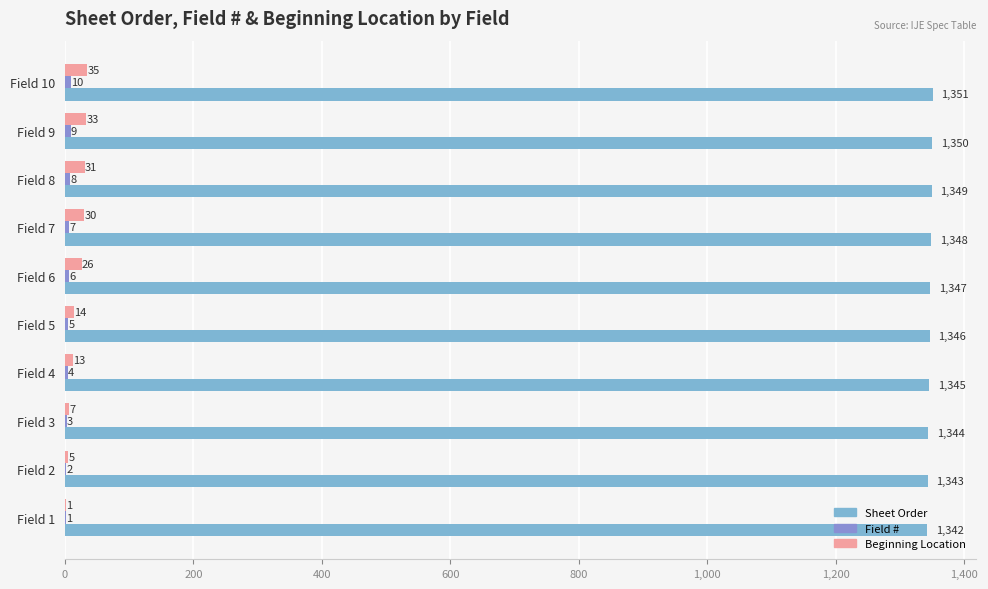

How many series are shown in this chart?

3